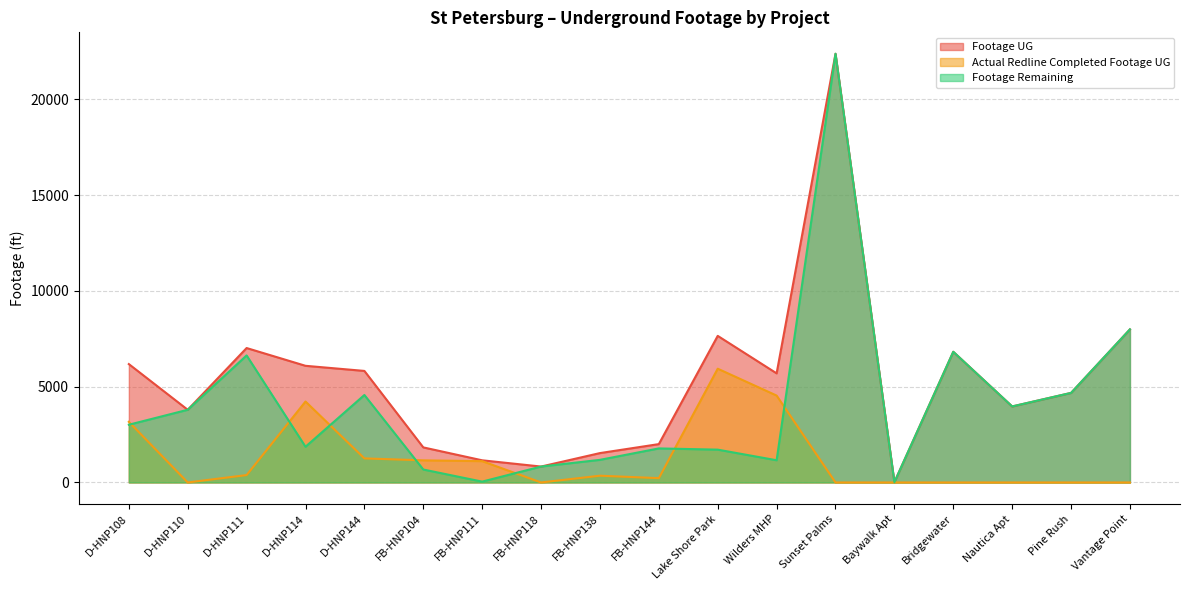

What is the label of the 8th point from the left?

FB-HNP118